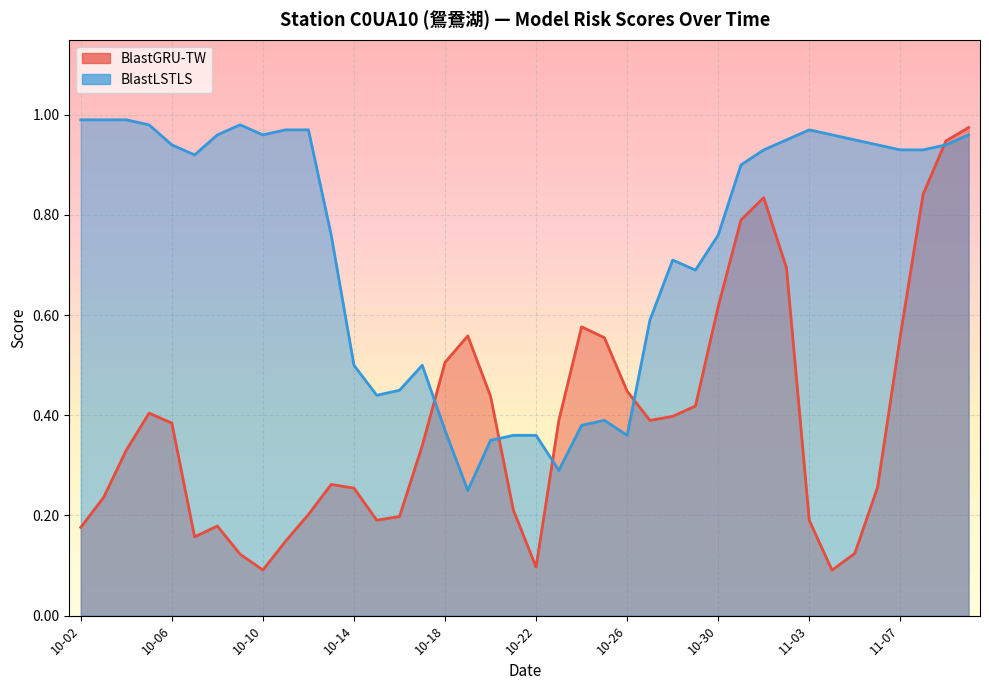

Where is the first local minimum for BlastGRU-TW?

10-07